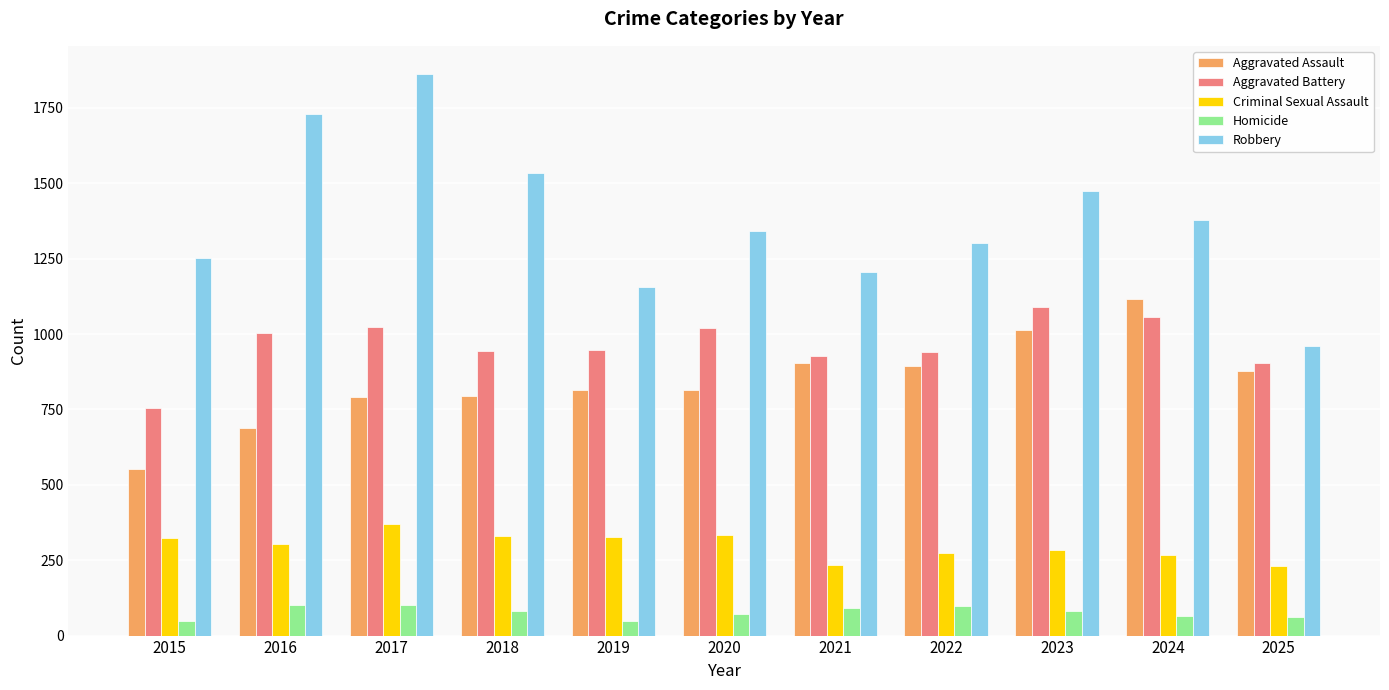

Which category has the lowest value in the Robbery series?

2025